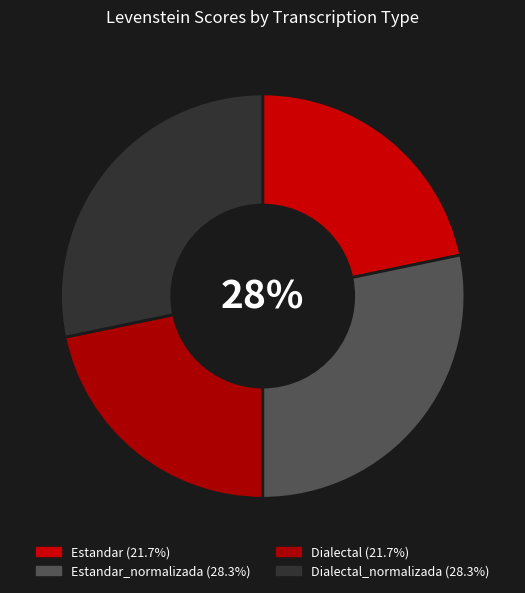

How many slices are in this pie chart?

4